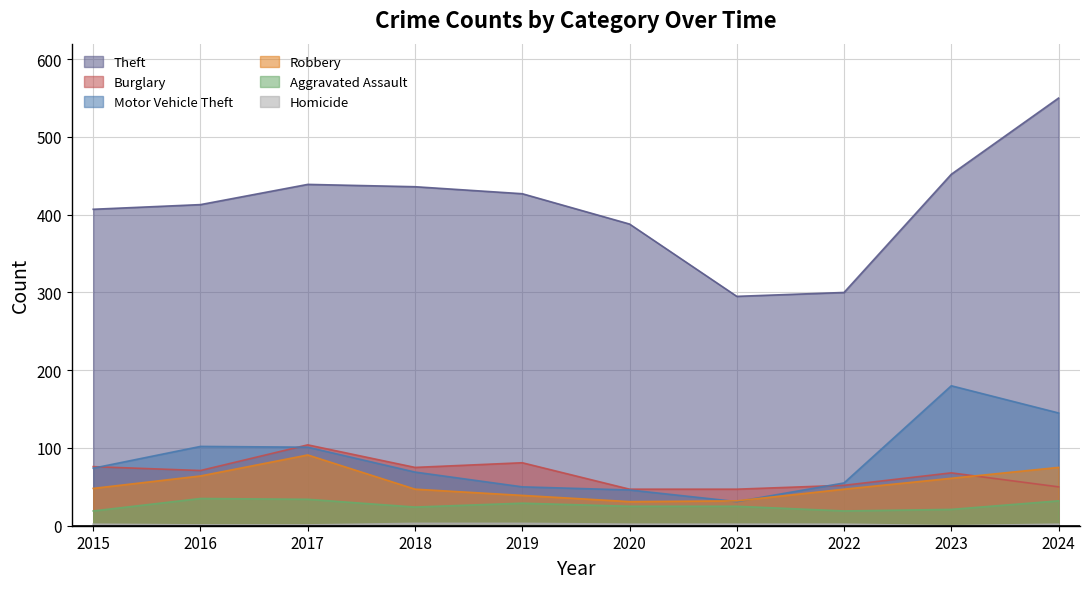

What value does the Aggravated Assault series have at 2017?

34